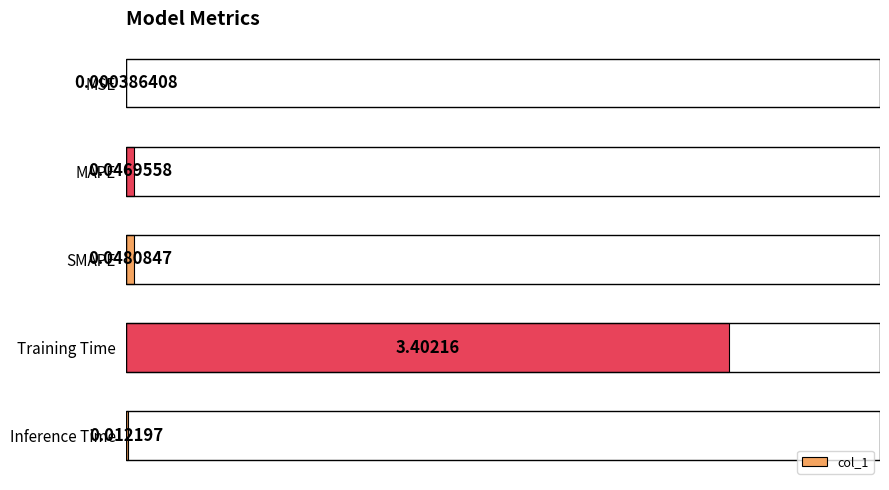

Are the bars horizontal?

Yes